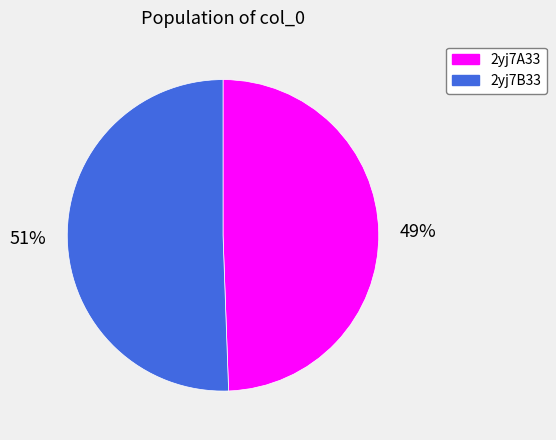

What is the smallest slice in the pie chart?

2yj7A33